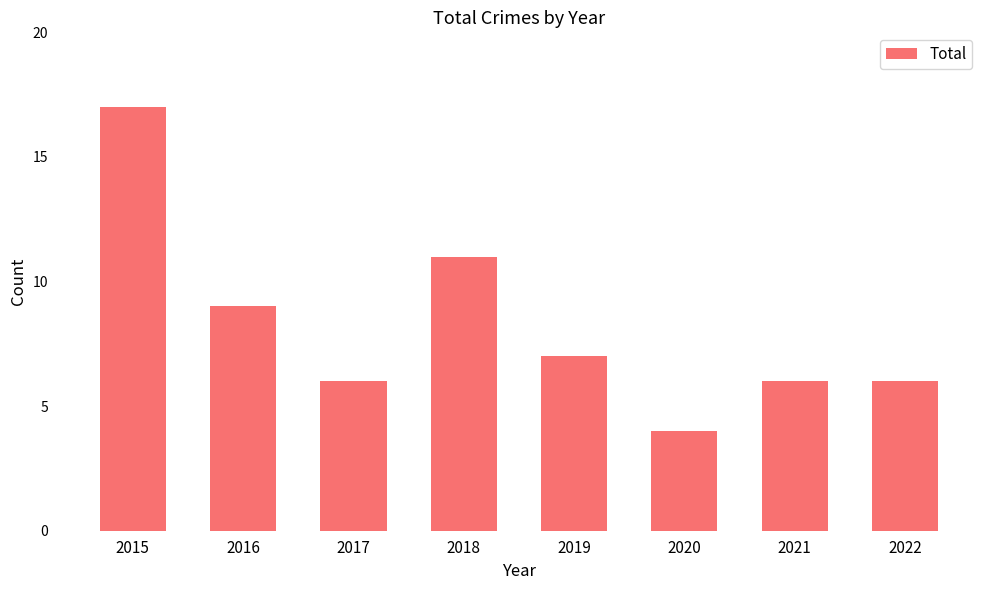

What is the value of the 6th bar from the left?

4